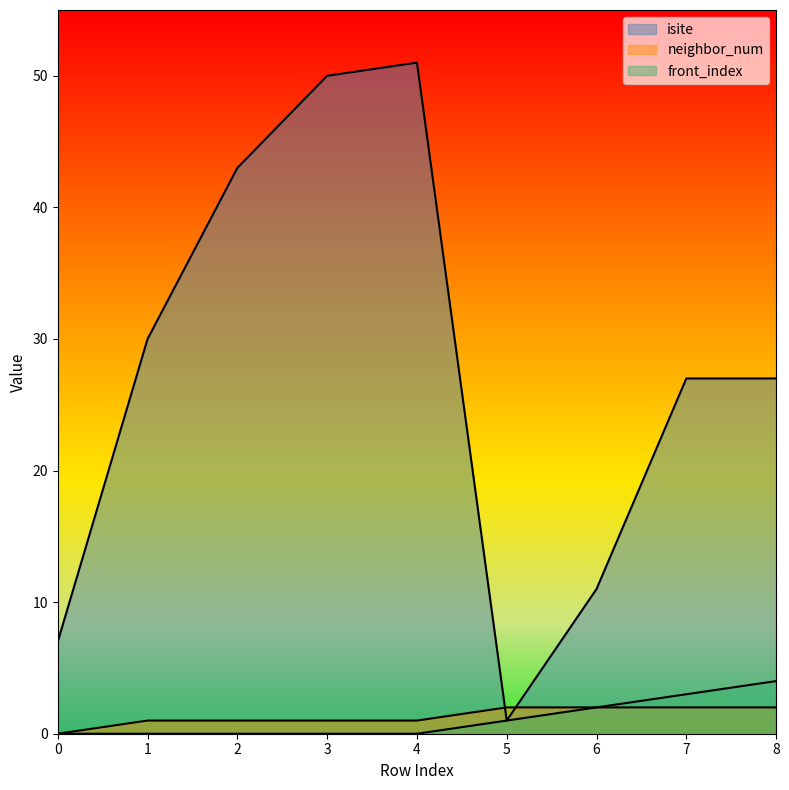

Which series has the largest total across all categories?

isite